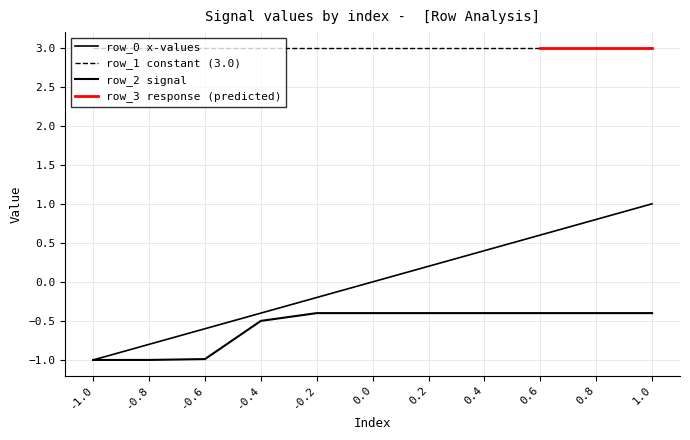

True or false: row_2_signal has more than 2 points higher than both neighbors.

False